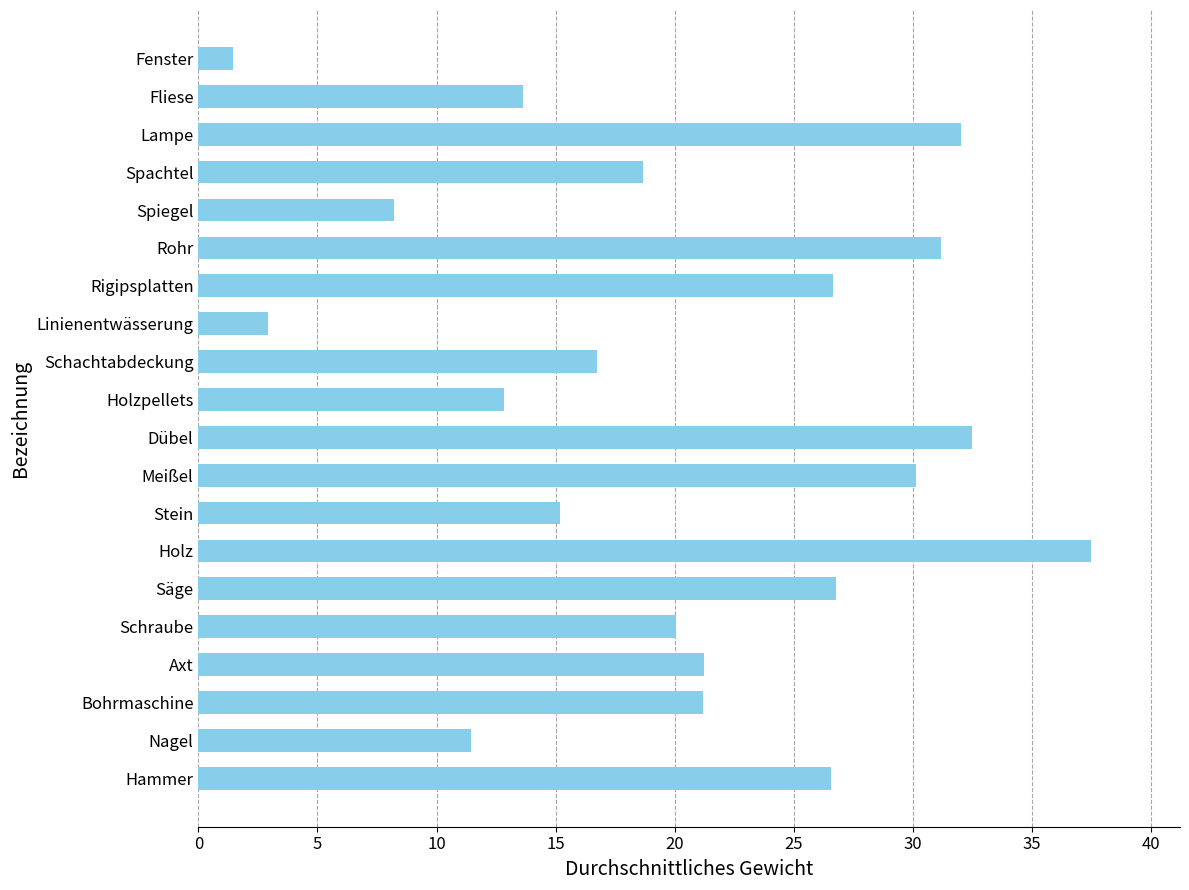

What is the greatest value displayed?

37.5